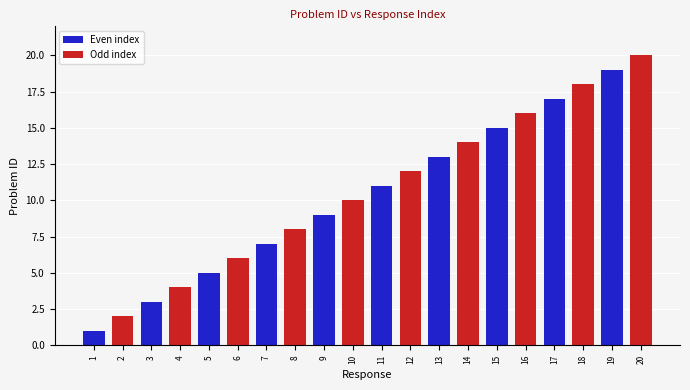

Are the bars horizontal?

No